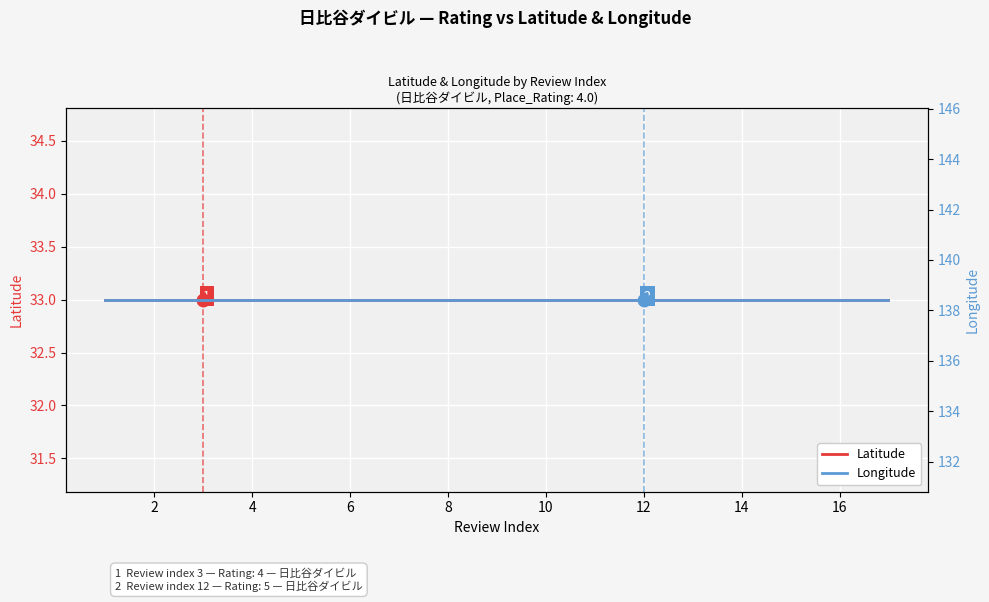

True or false: Latitude and Longitude cross at least once.

False